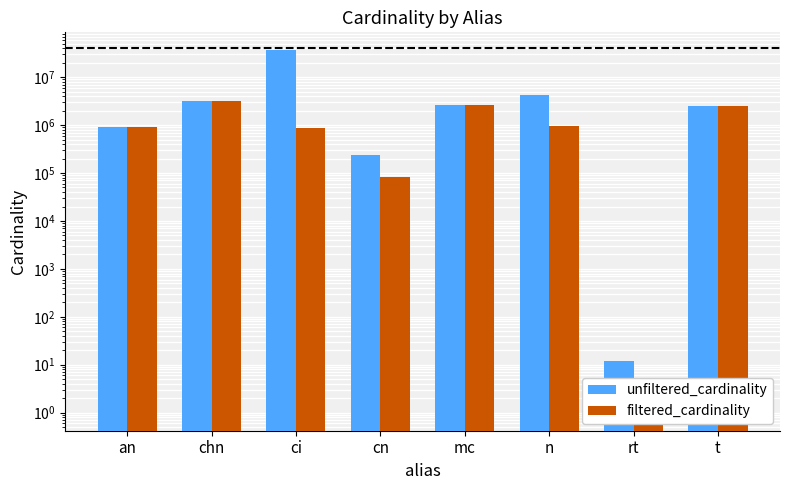

List the series in order of their peak value, lowest first.

filtered_cardinality, unfiltered_cardinality